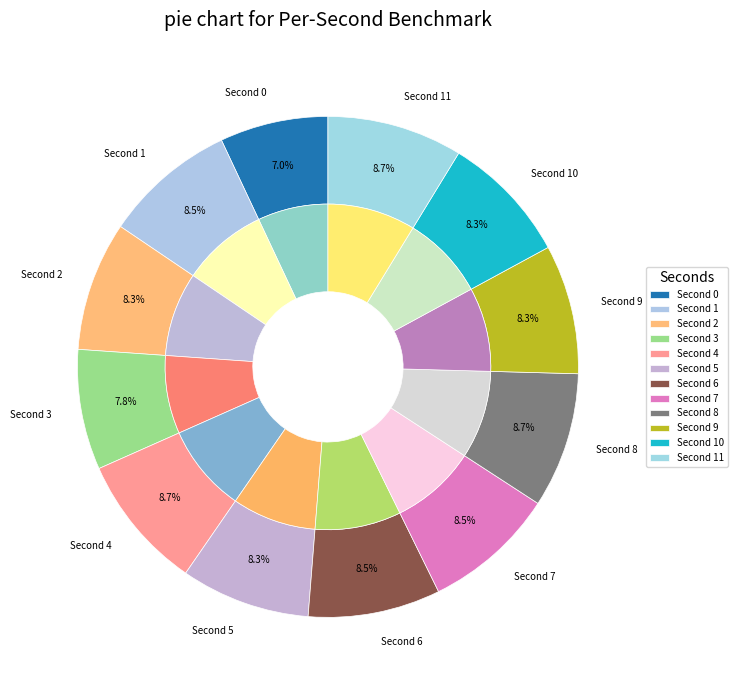

How many segments does this pie chart have?

12